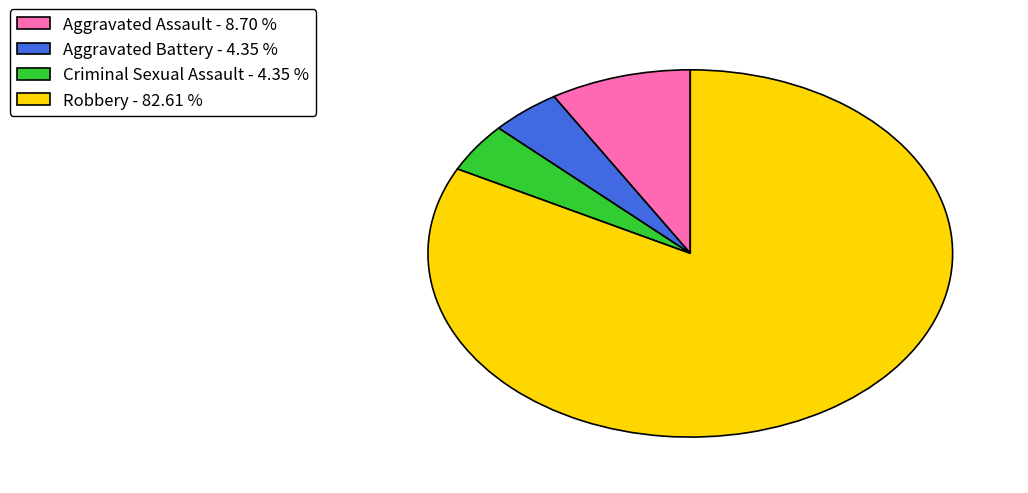

Is the sum of Aggravated Battery - 4.35 % and Criminal Sexual Assault - 4.35 % greater than half?

No